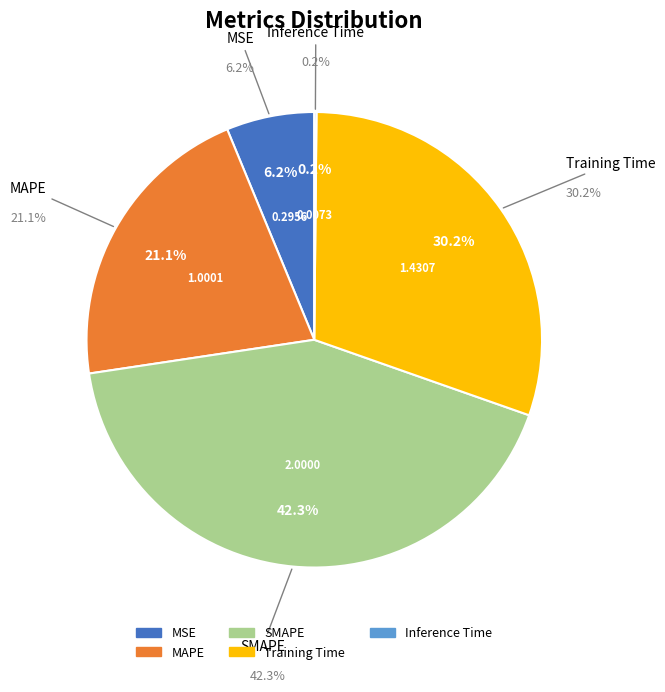

To the nearest percent, what is the combined percentage of SMAPE and Training Time?

72%